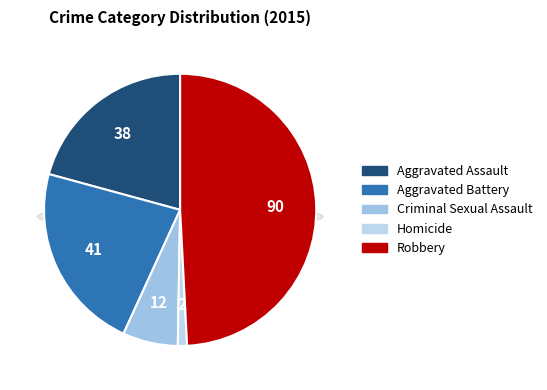

Which slice is the largest?

Robbery